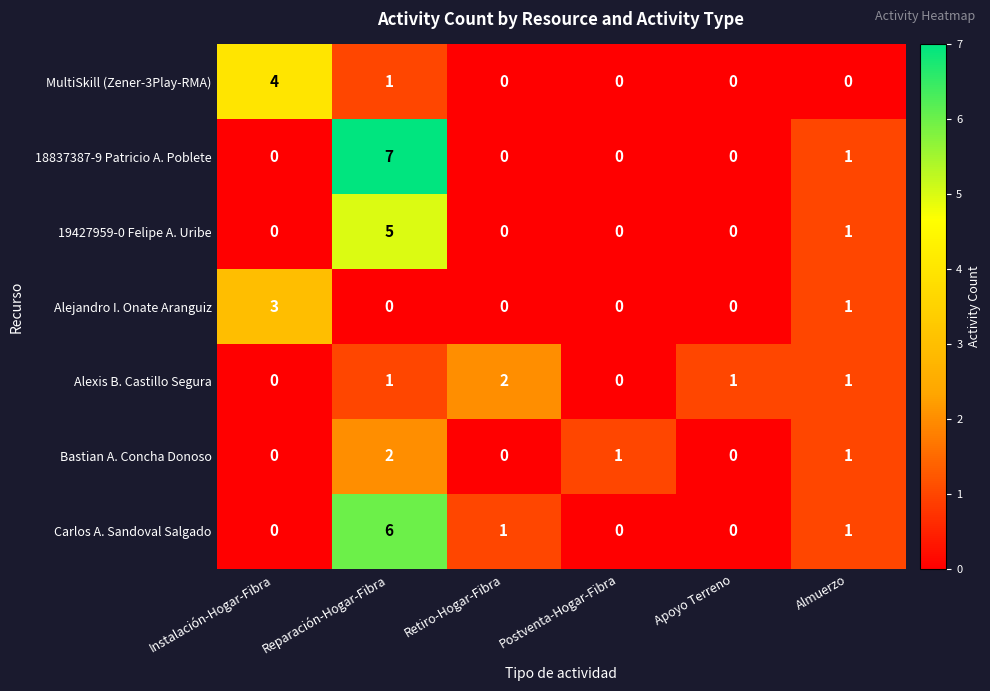

What is the difference between the maximum and second lowest values in the 18837387-9 Patricio A. Poblete series?

7